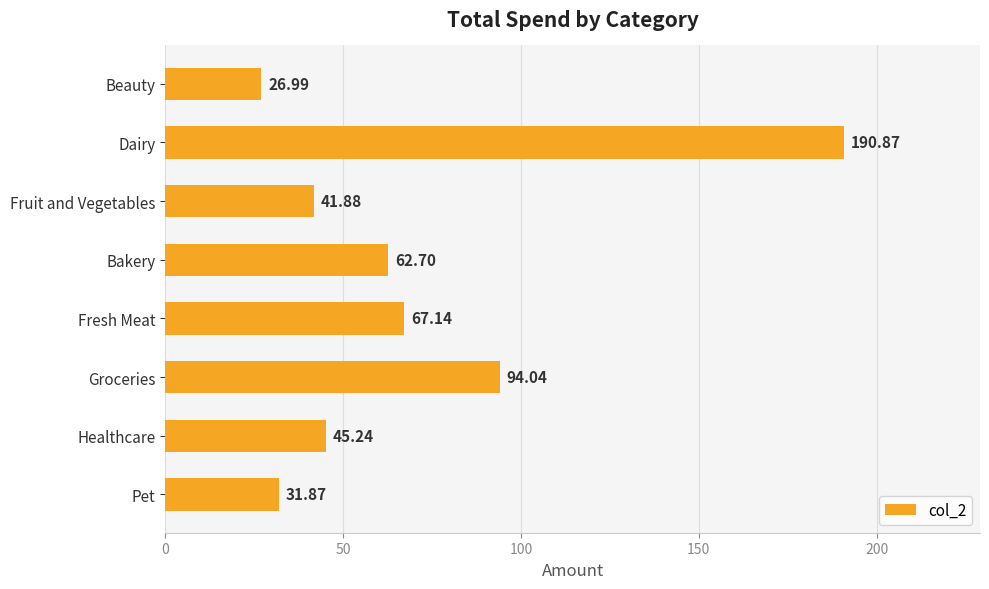

What is the sum of the values at Beauty and Groceries?

121.0